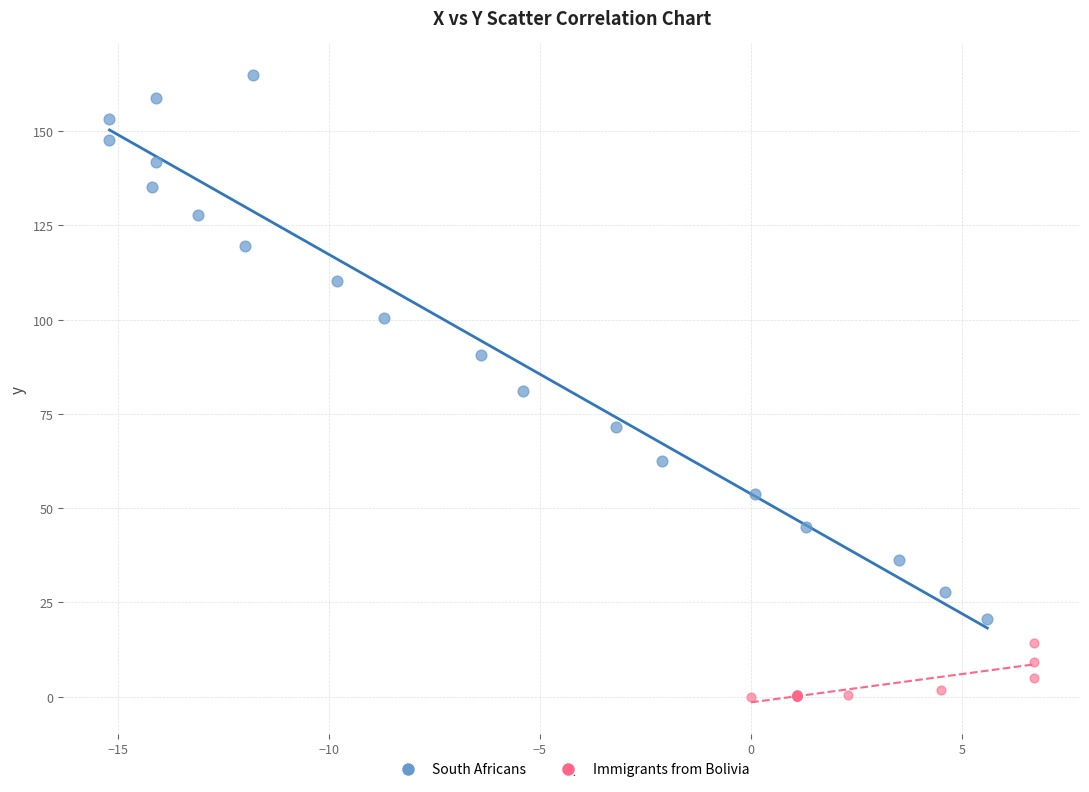

Which series reaches the maximum Y coordinate?

South Africans